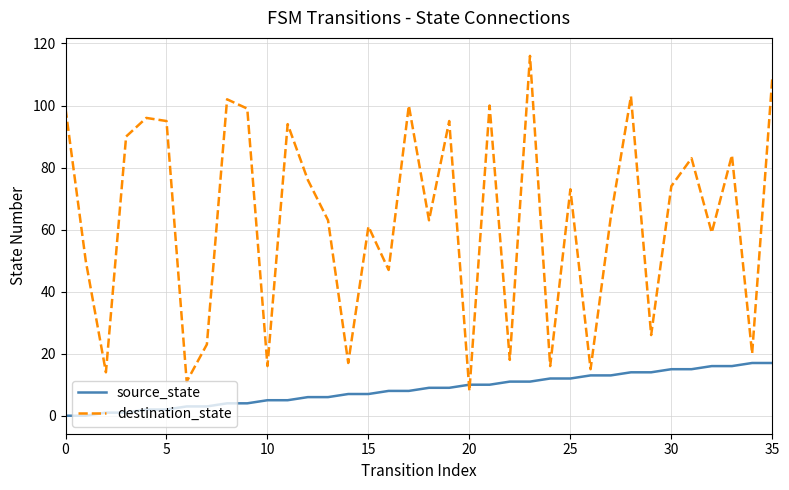

Which series has the widest spread of values?

destination_state